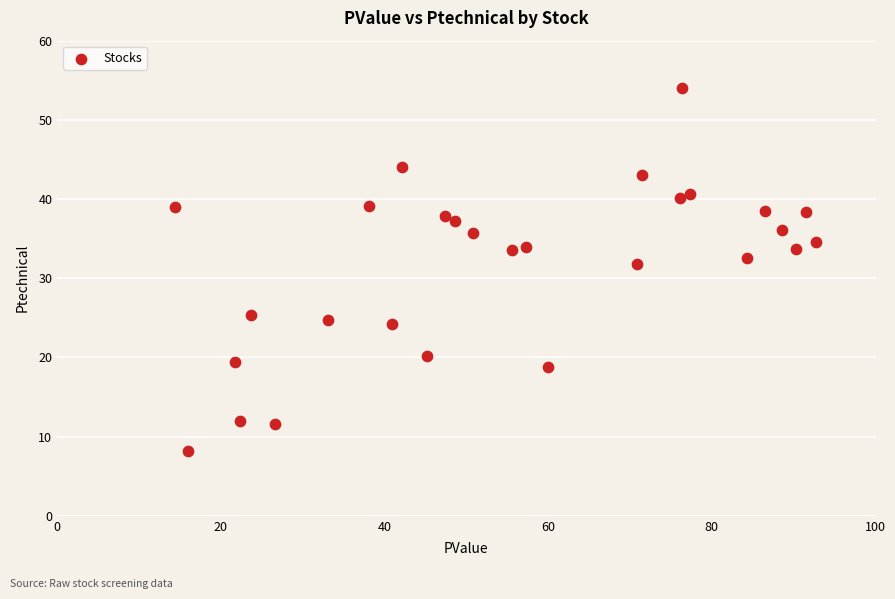

What is the range of Y values (max minus min)?

45.7